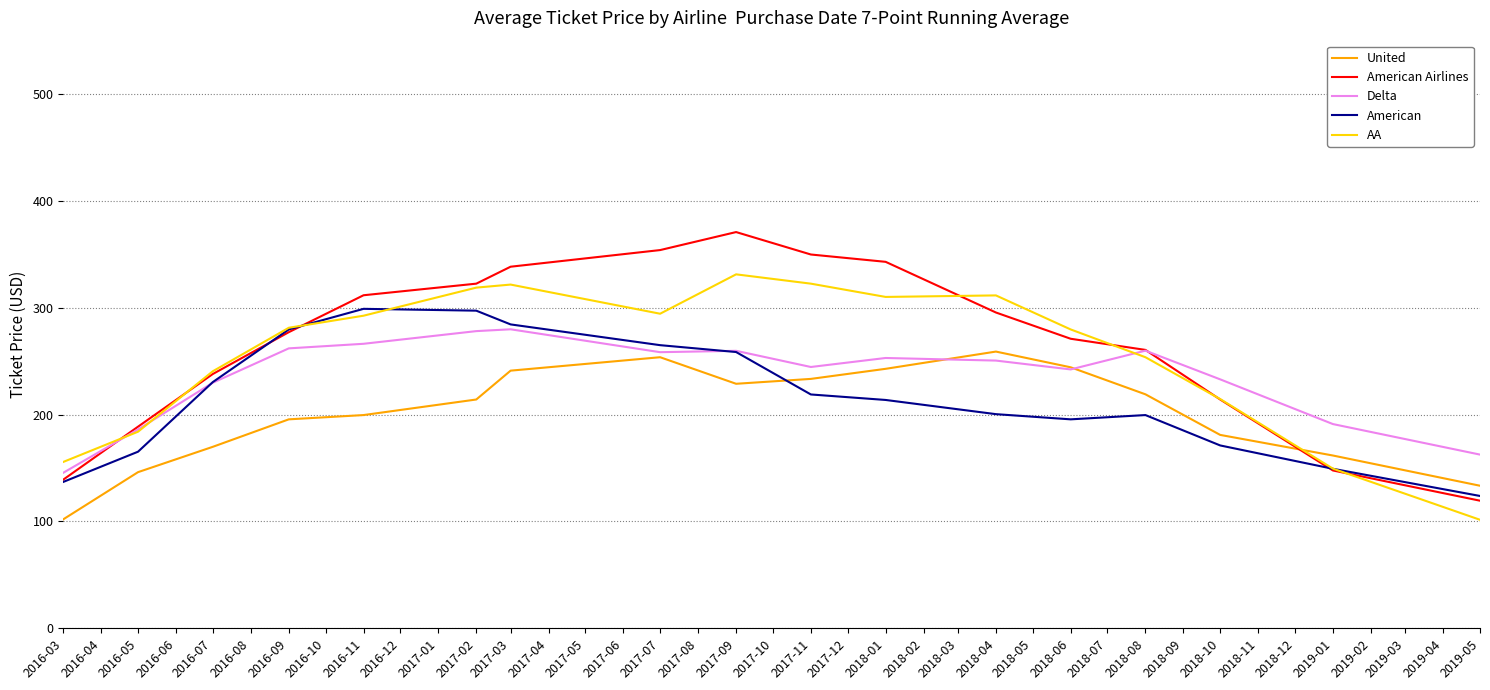

What is the total value across all series at 2017-07?

1425.6